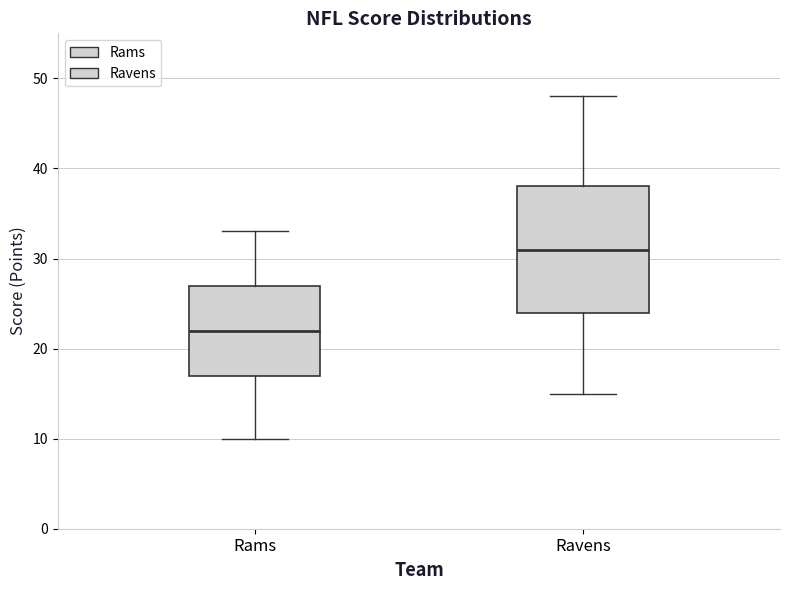

Which box has the lowest median line?

Rams